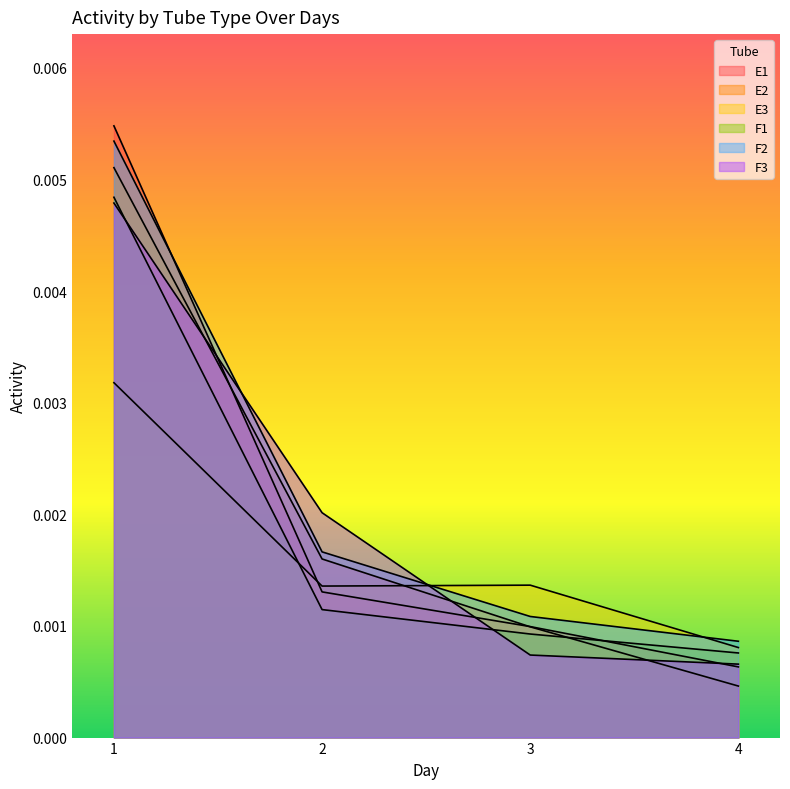

Which series has the largest total across all categories?

F2